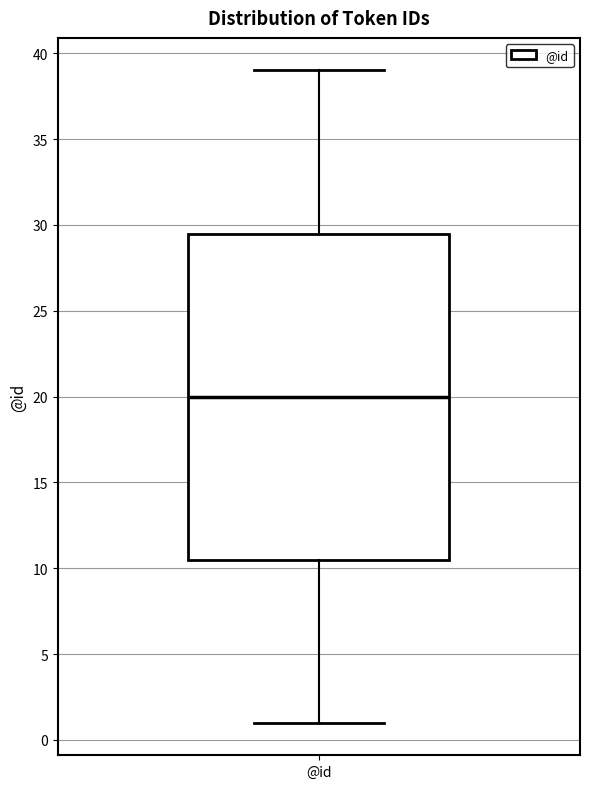

Where does the median line of the box for @id sit on the y-axis? The values are not printed on the chart, so give them approximately, as read against the axis.

20.0